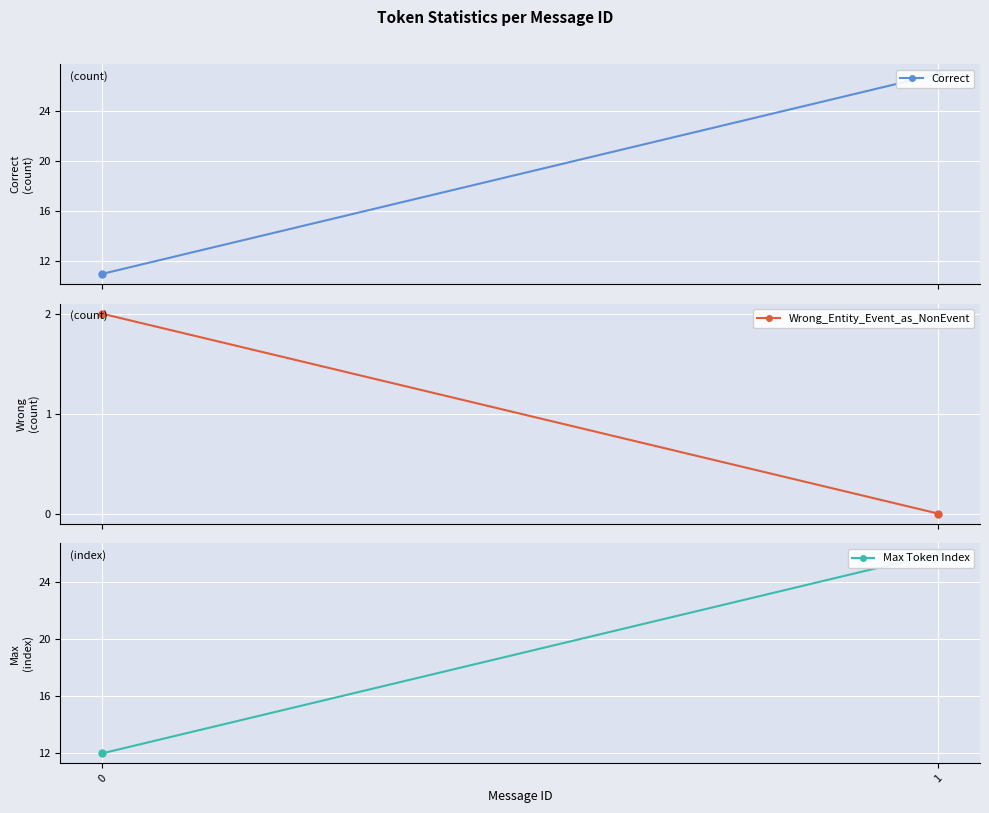

The Wrong_Entity_Event_as_NonEvent series shows 0 at 1. True or false?

True